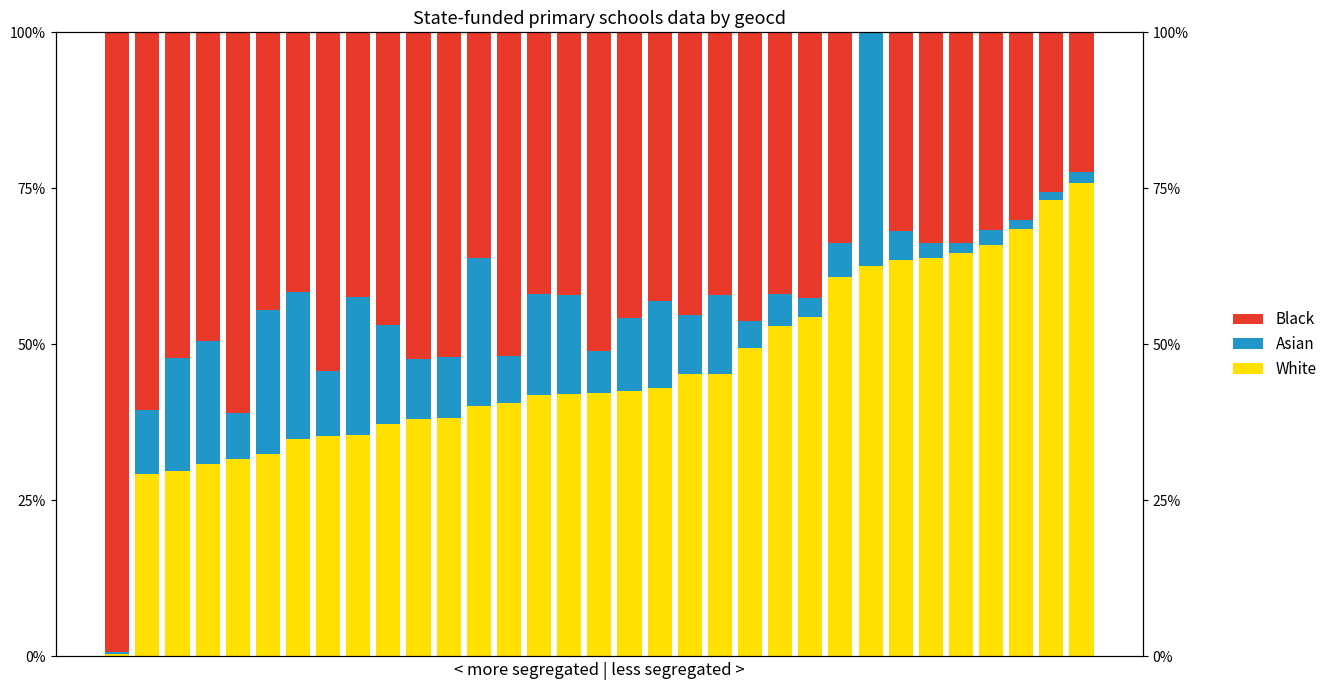

Is it true that White equals 35.4 at 8?

True